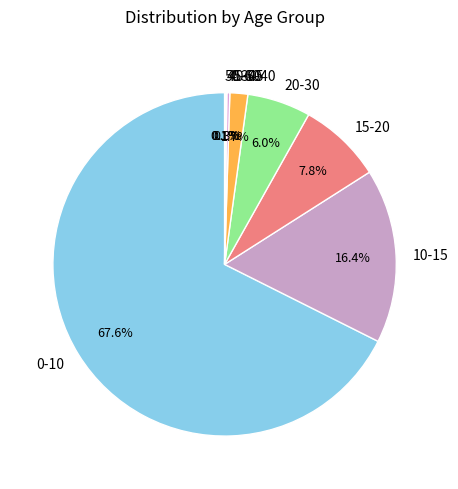

Approximately how many times larger is the value at 30-40 compared to 20-30?

0.3